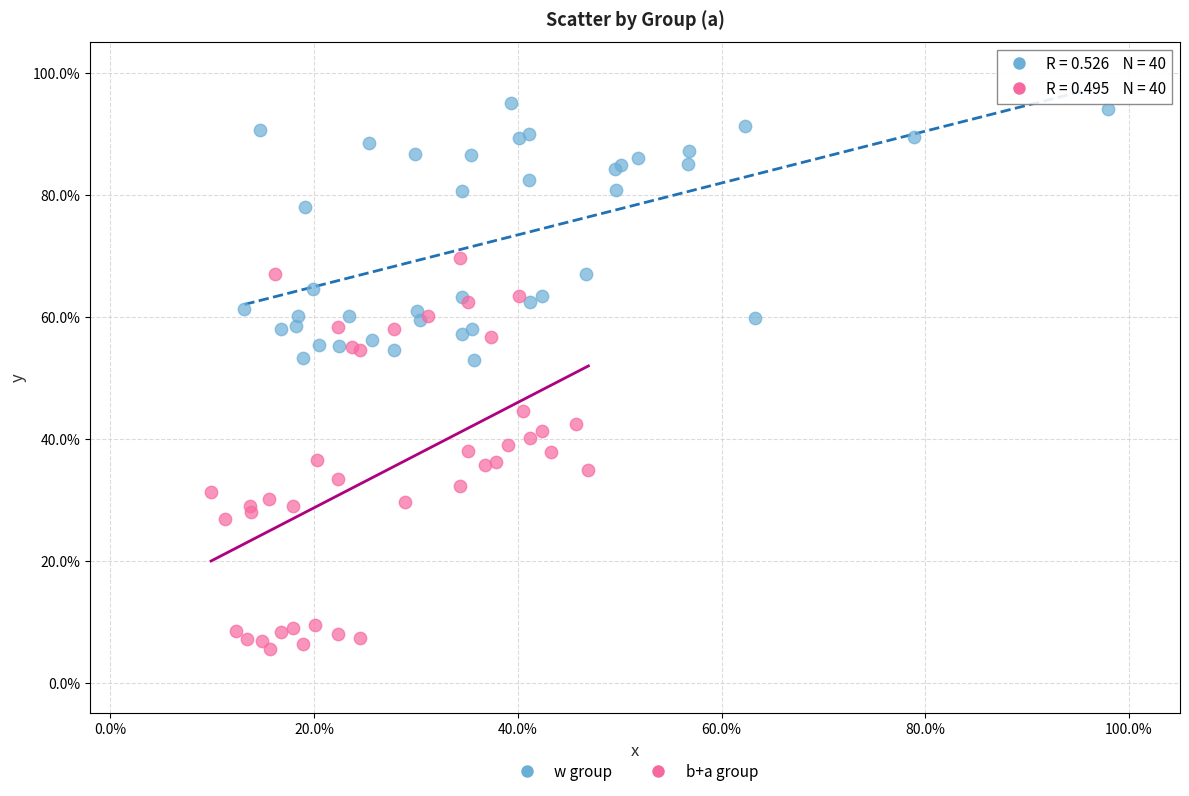

Which series contains the highest Y value?

w group